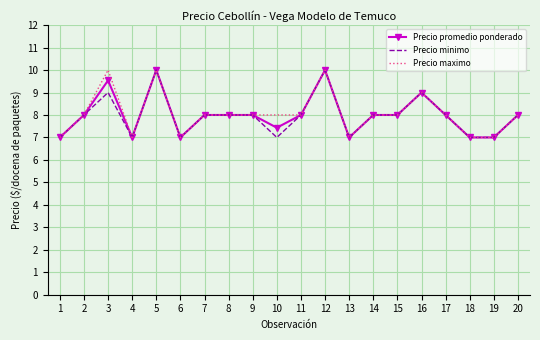

Which series changed the most between 3 and 16?

Precio maximo